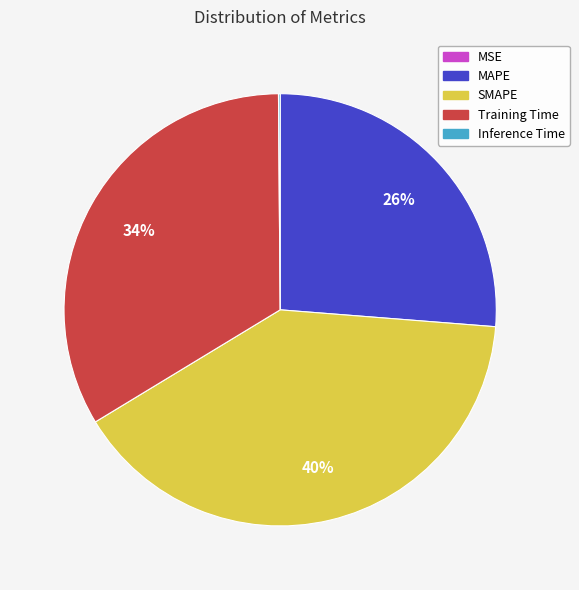

Between SMAPE and MAPE, which is larger?

SMAPE